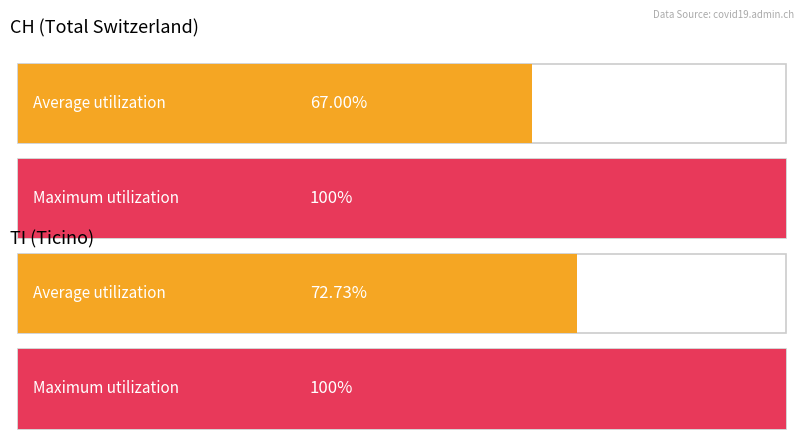

Which series has the largest range (max minus min)?

CH